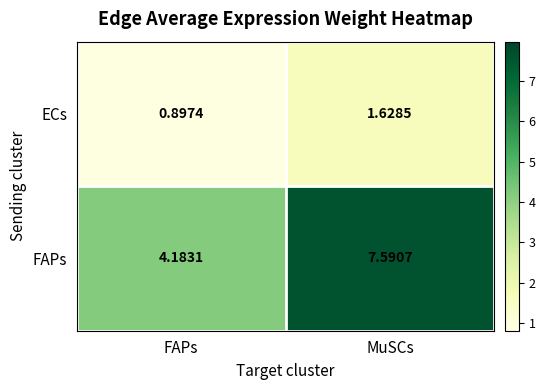

Between FAPs and MuSCs, which series saw the biggest shift?

FAPs